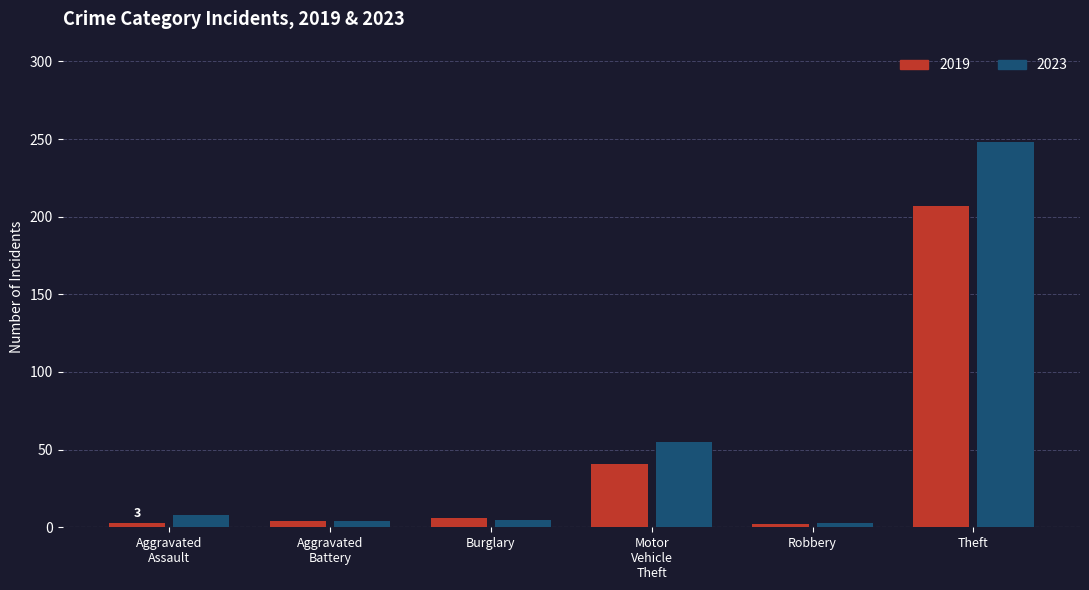

Which series has the largest range (max minus min)?

2023